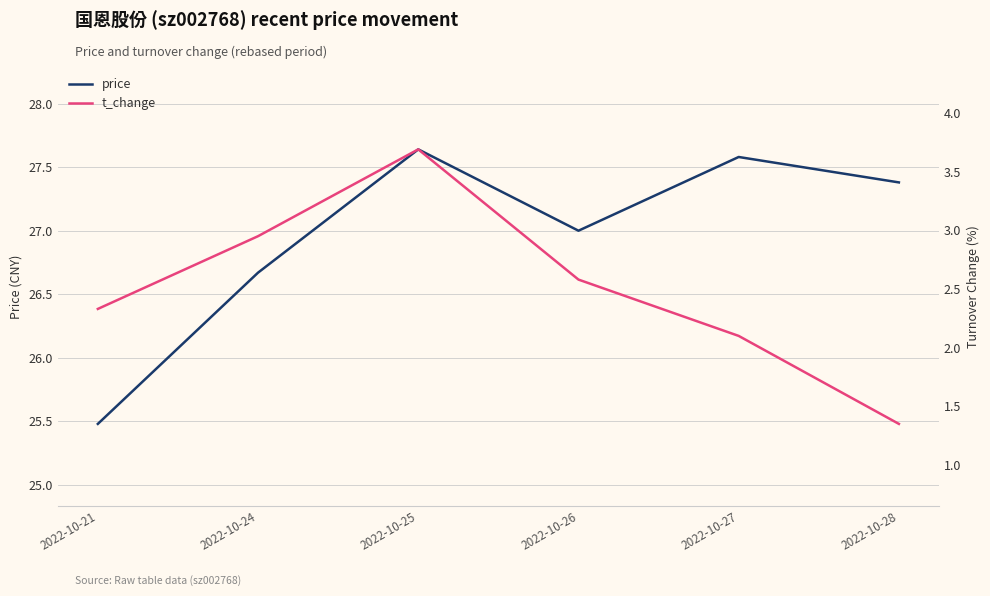

Which series has the widest spread of values?

t_change